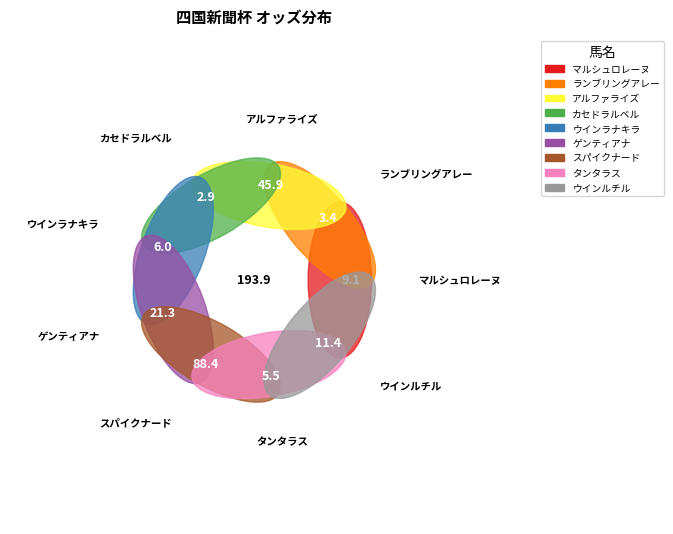

Which slice is the smallest?

カセドラルベル